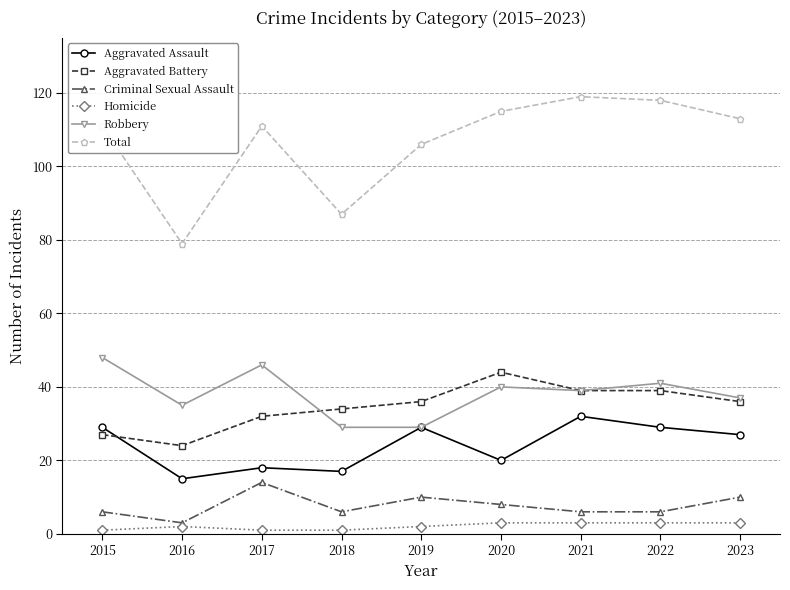

True or false: Total and Criminal Sexual Assault cross at least once.

False